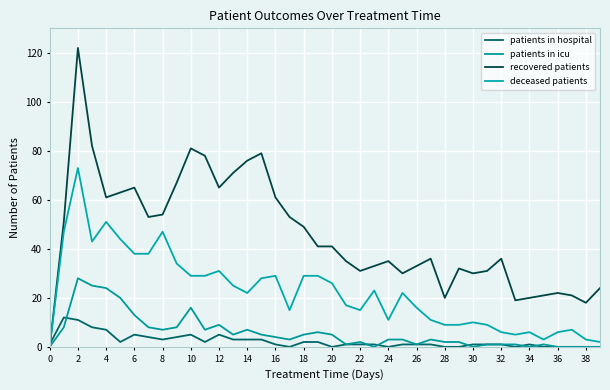

How many lines are shown in the chart?

4